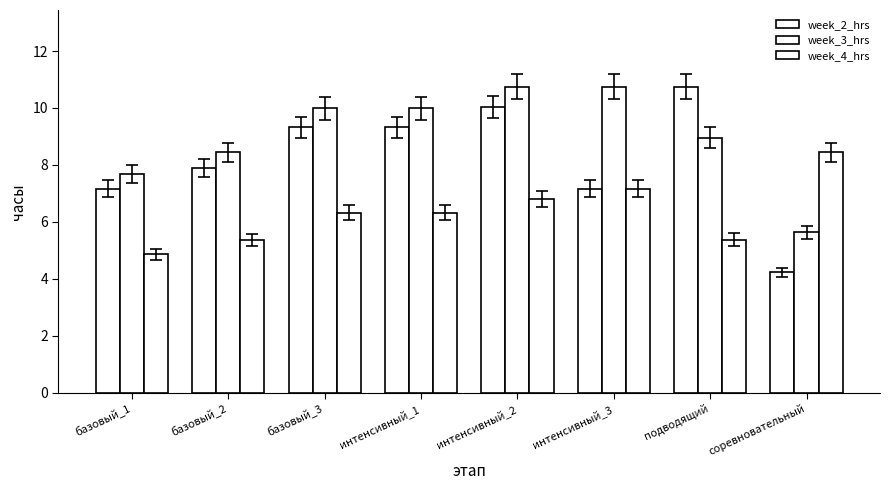

How many categories are shown in the chart?

8